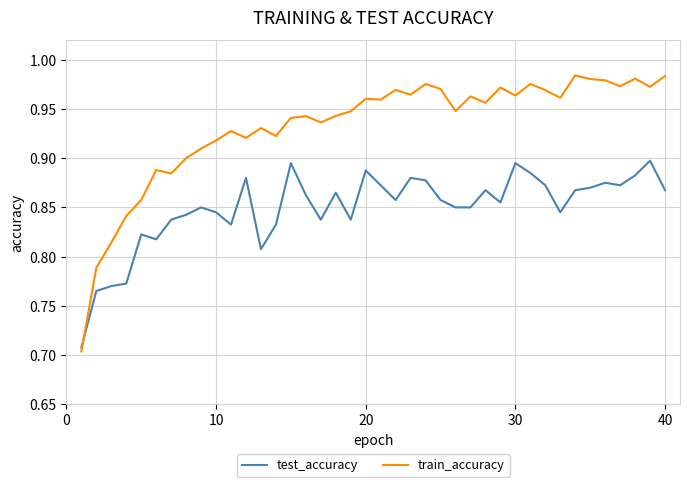

How many intersections are there between test_accuracy and train_accuracy?

1